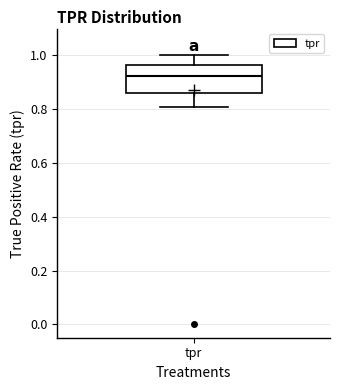

Where does the upper whisker of the box for tpr end on the y-axis? The values are not printed on the chart, so give them approximately, as read against the axis.

1.00